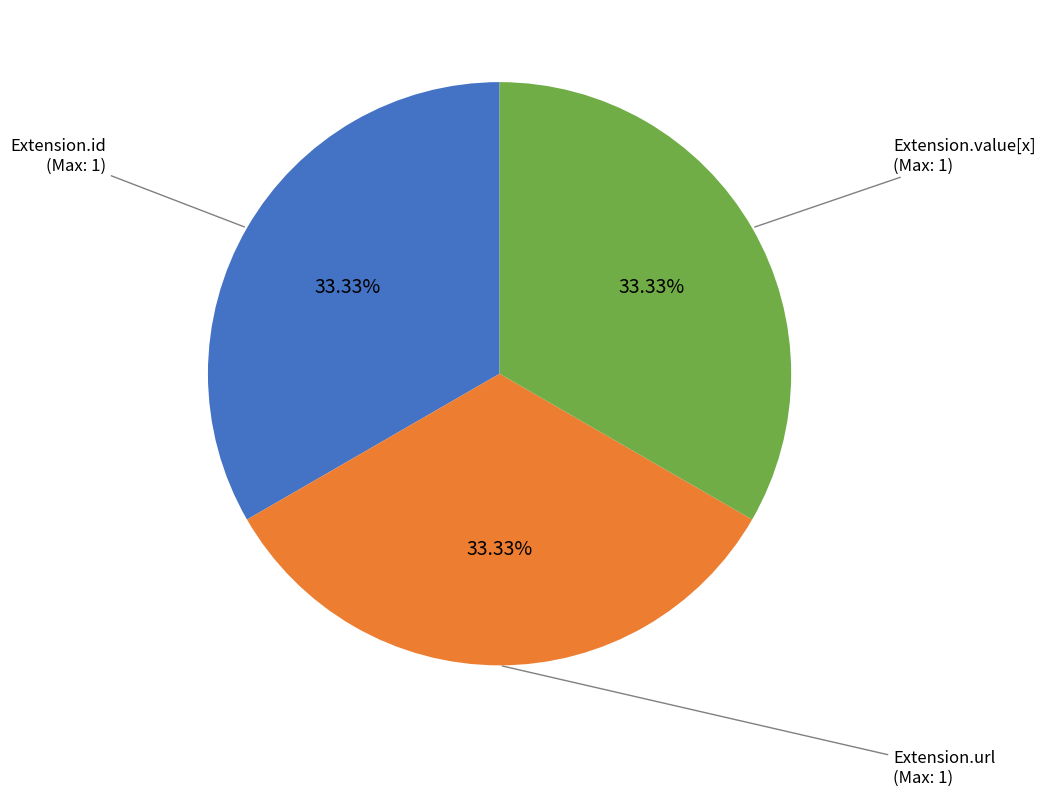

Does any single category account for the majority?

No